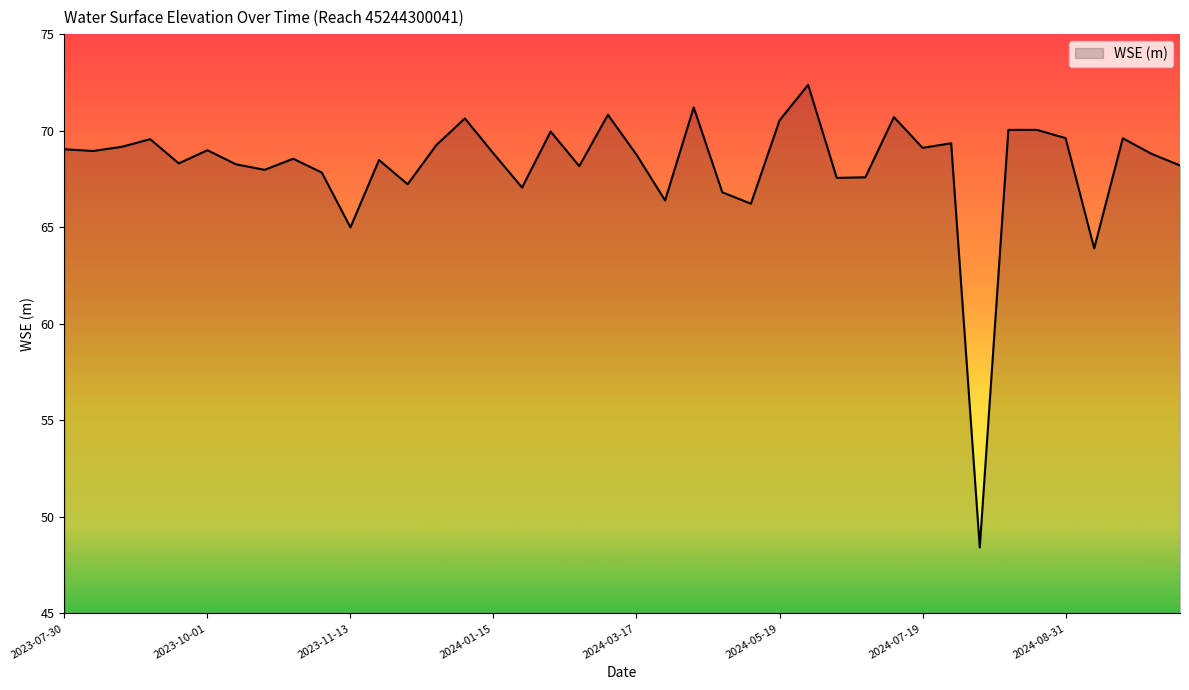

What is the difference between the maximum and minimum values?

24.0